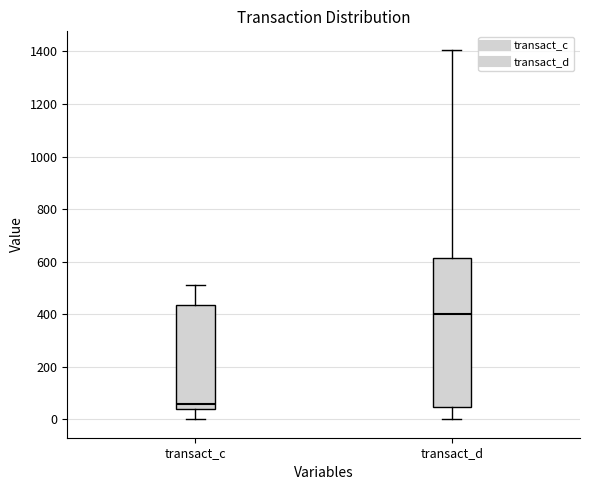

Where does the lower whisker of the box for transact_c end on the y-axis? The values are not printed on the chart, so give them approximately, as read against the axis.

0